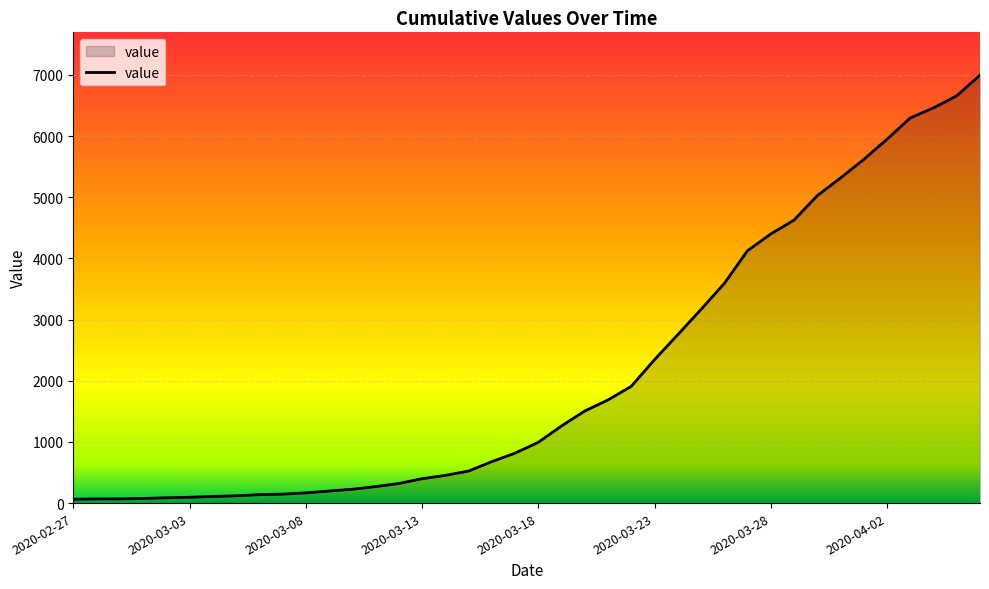

What is the maximum value shown in the chart?

6995